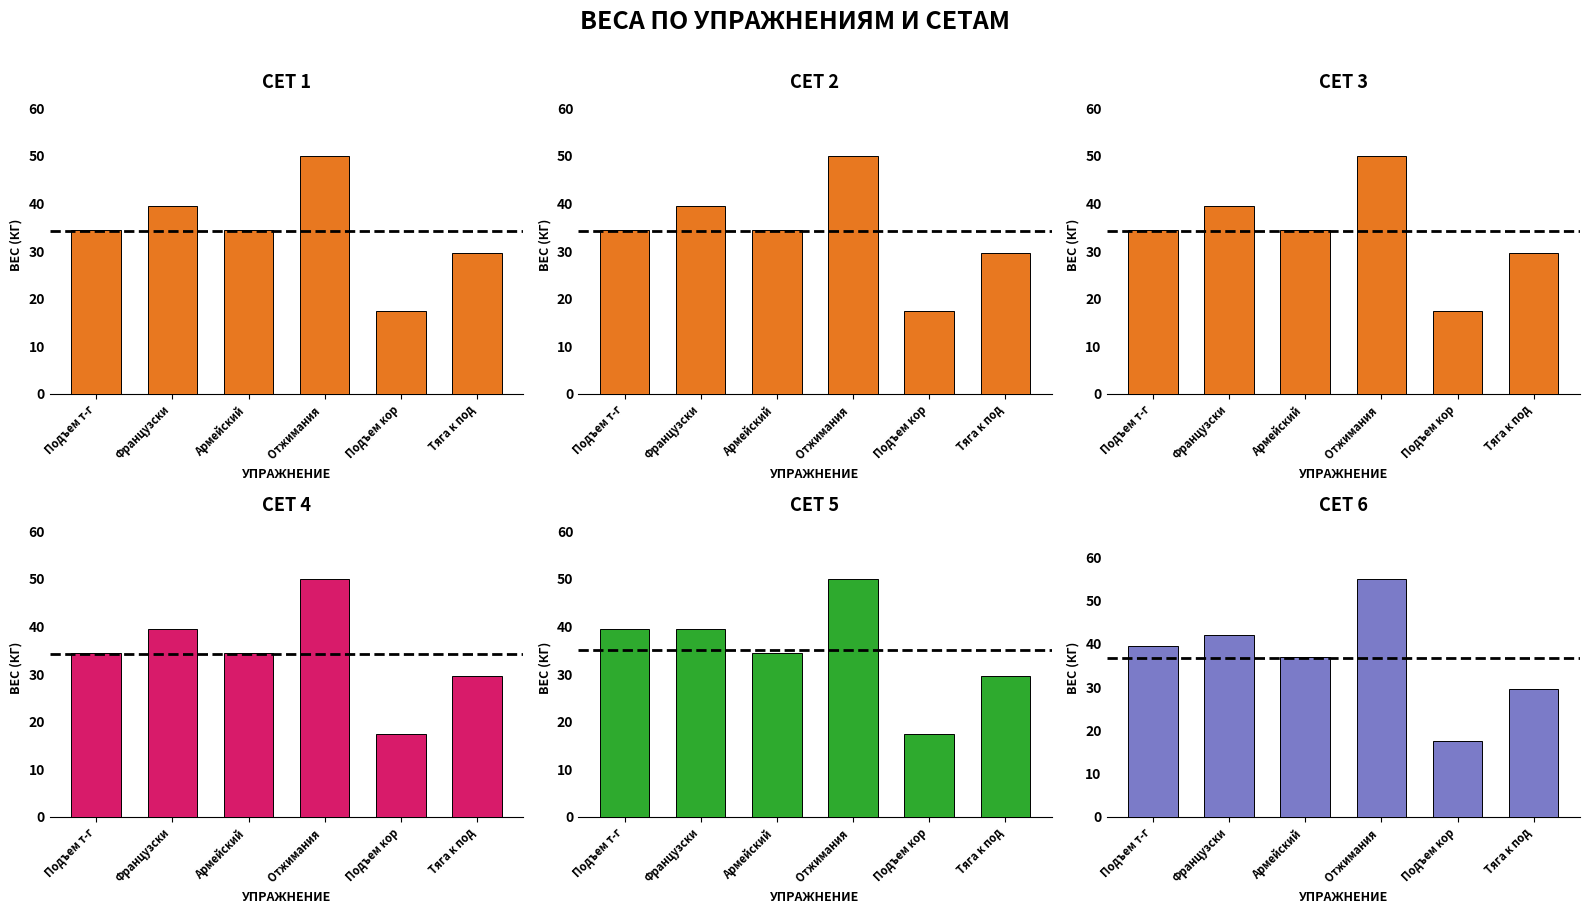

Reading right to left, list all the values displayed in this chart.

Сет 1: 29.5	17.5	50.0	34.5	39.5	34.5
Сет 2: 29.5	17.5	50.0	34.5	39.5	34.5
Сет 3: 29.5	17.5	50.0	34.5	39.5	34.5
Сет 4: 29.5	17.5	50.0	34.5	39.5	34.5
Сет 5: 29.5	17.5	50.0	34.5	39.5	39.5
Сет 6: 29.5	17.5	55.0	37.0	42.0	39.5